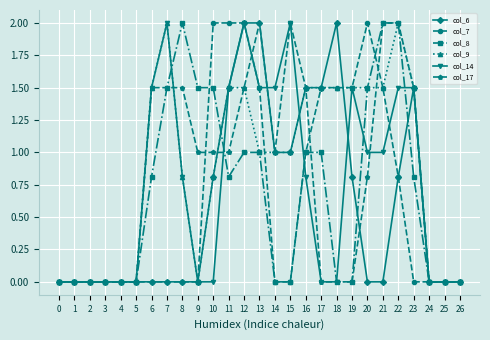

Is it true that col_9 equals 0.8 at 25?

False